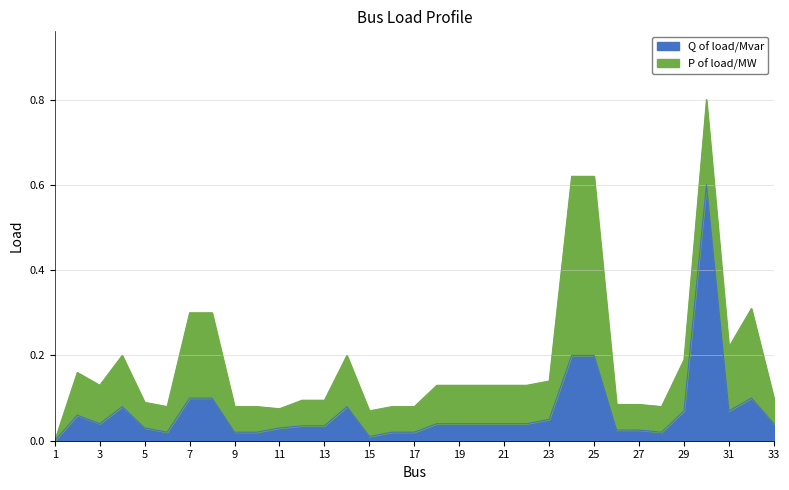

How many data points are above 0?

32